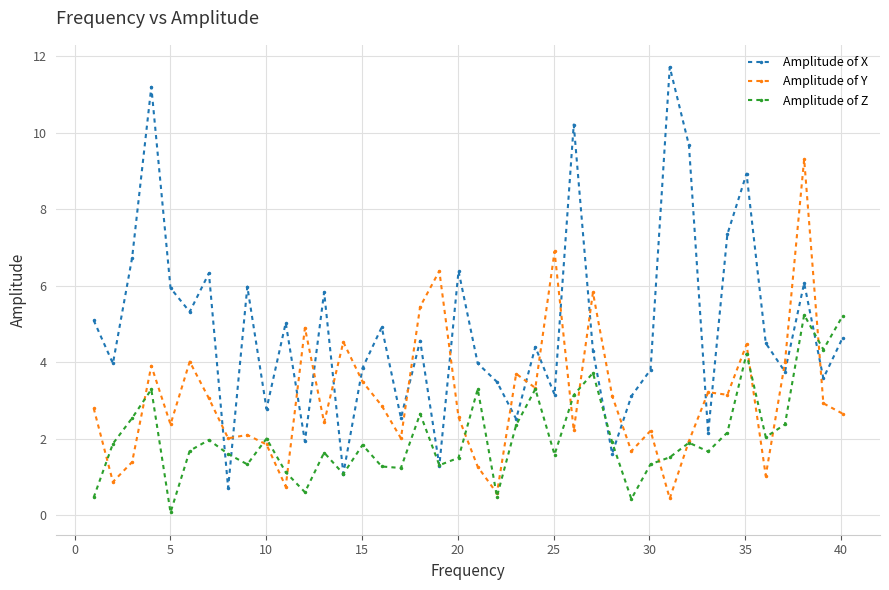

List the series in order of their overall mean, highest first.

Amplitude of X, Amplitude of Y, Amplitude of Z